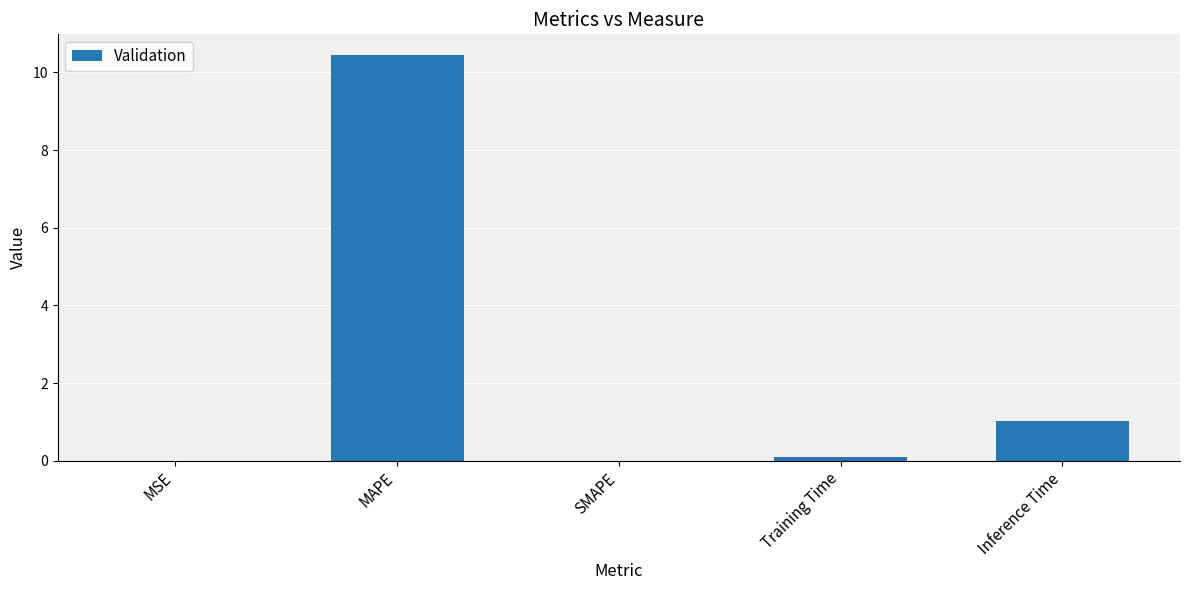

The value at Training Time is 0.1. True or false?

True